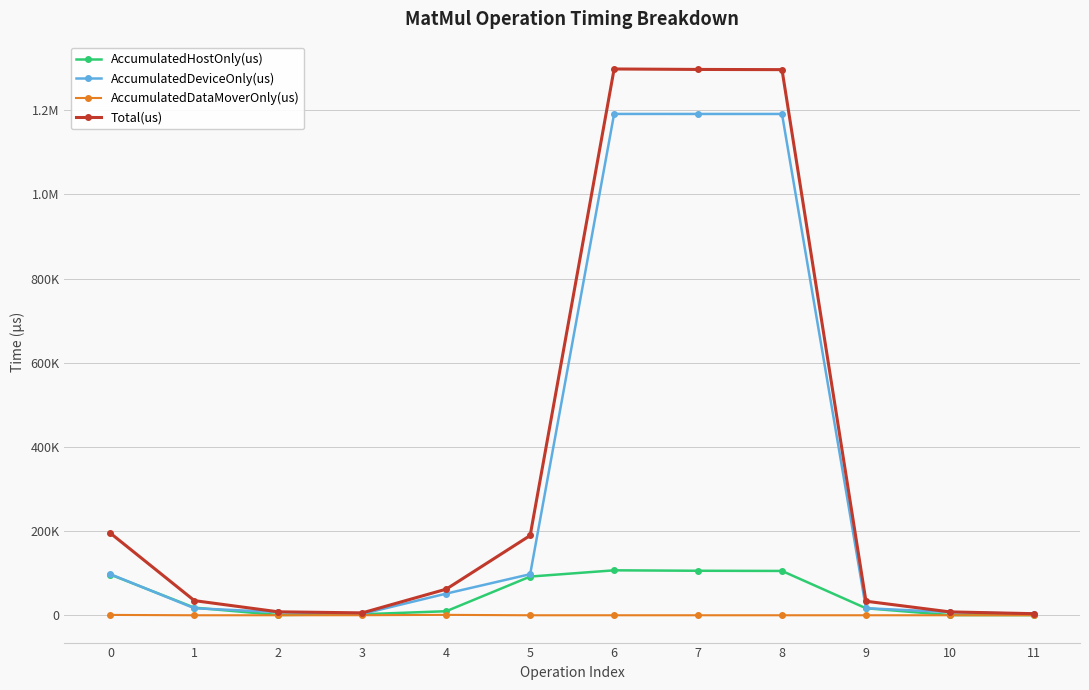

What is the average value of the AccumulatedDeviceOnly(us) series?

322994.6